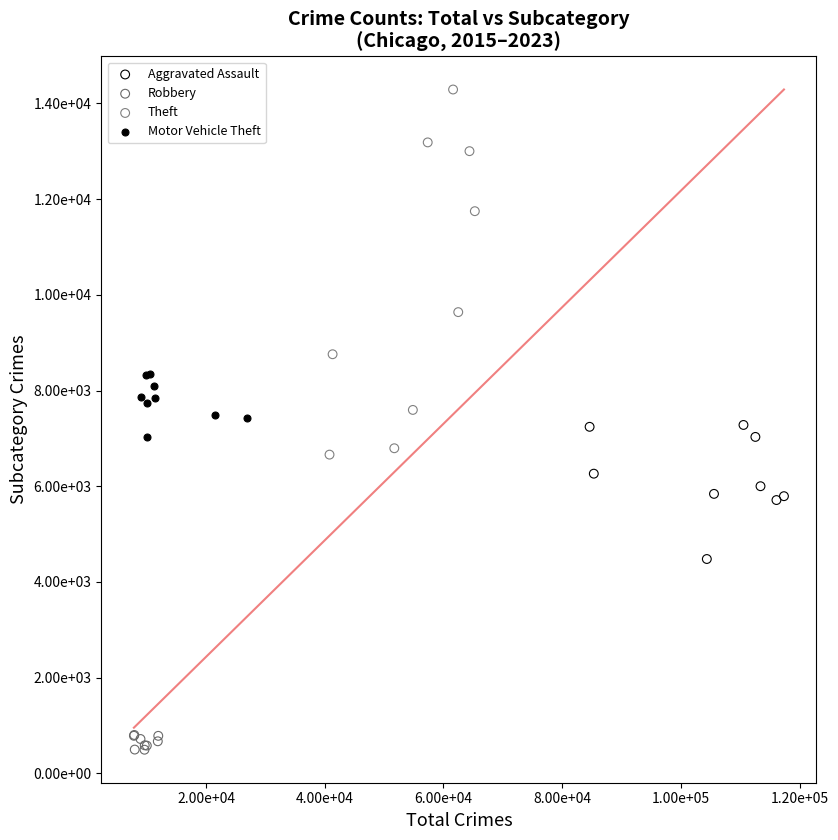

Which series has the widest spread of Y values?

Theft